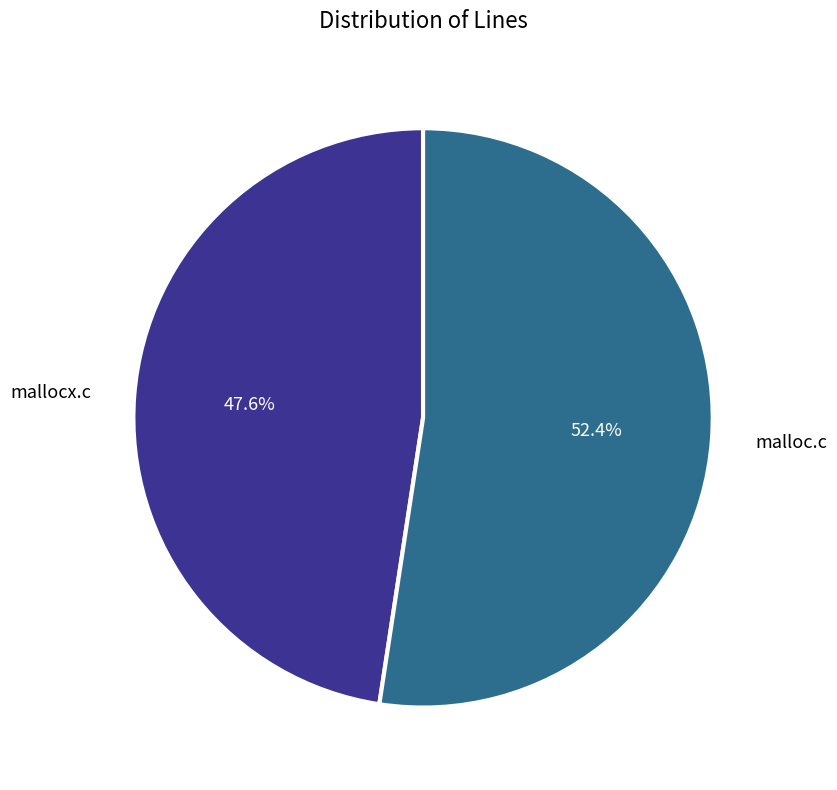

How many segments does this pie chart have?

2